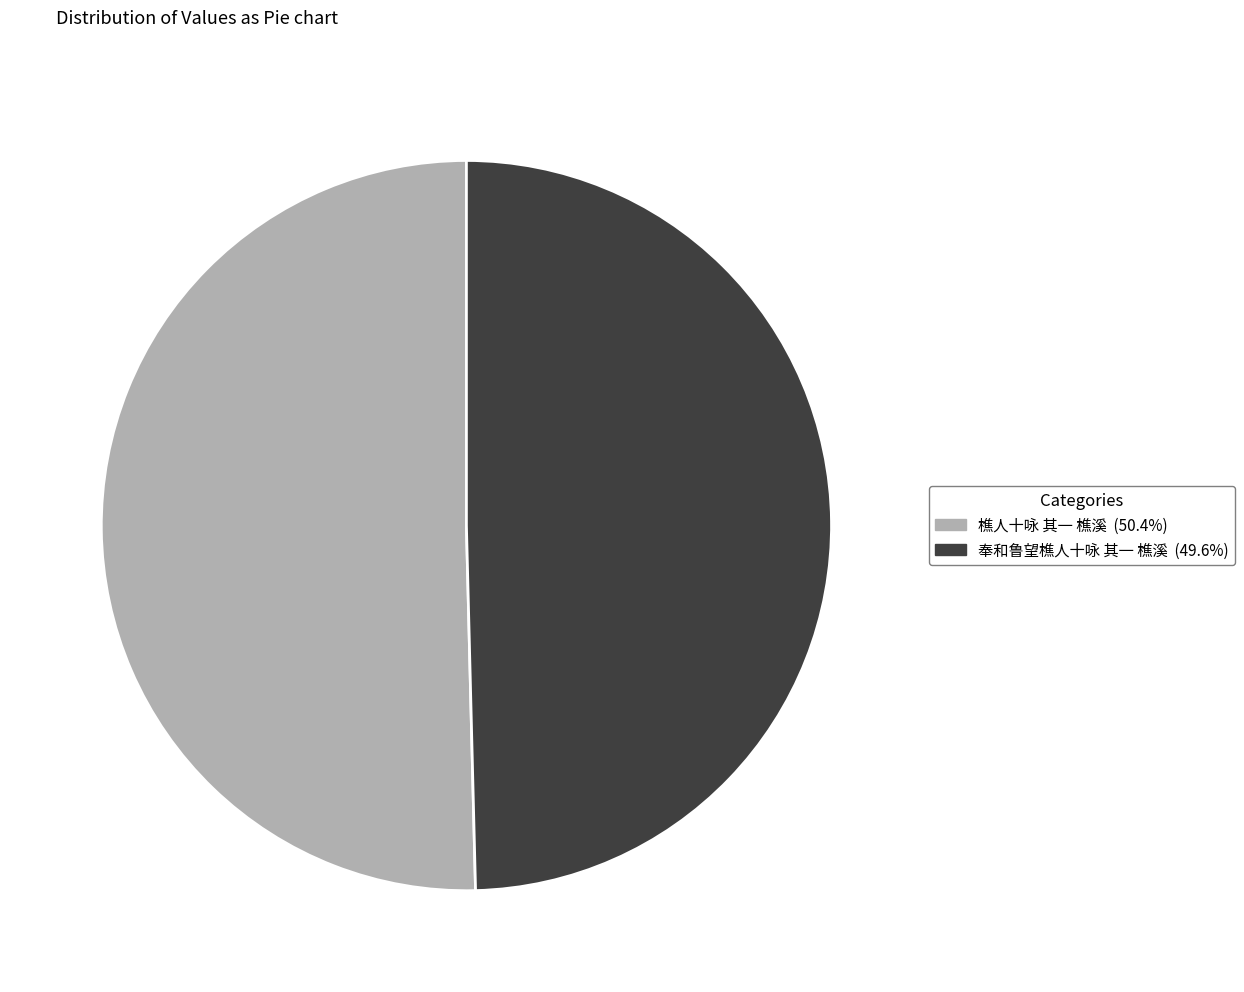

How many segments does this pie chart have?

2